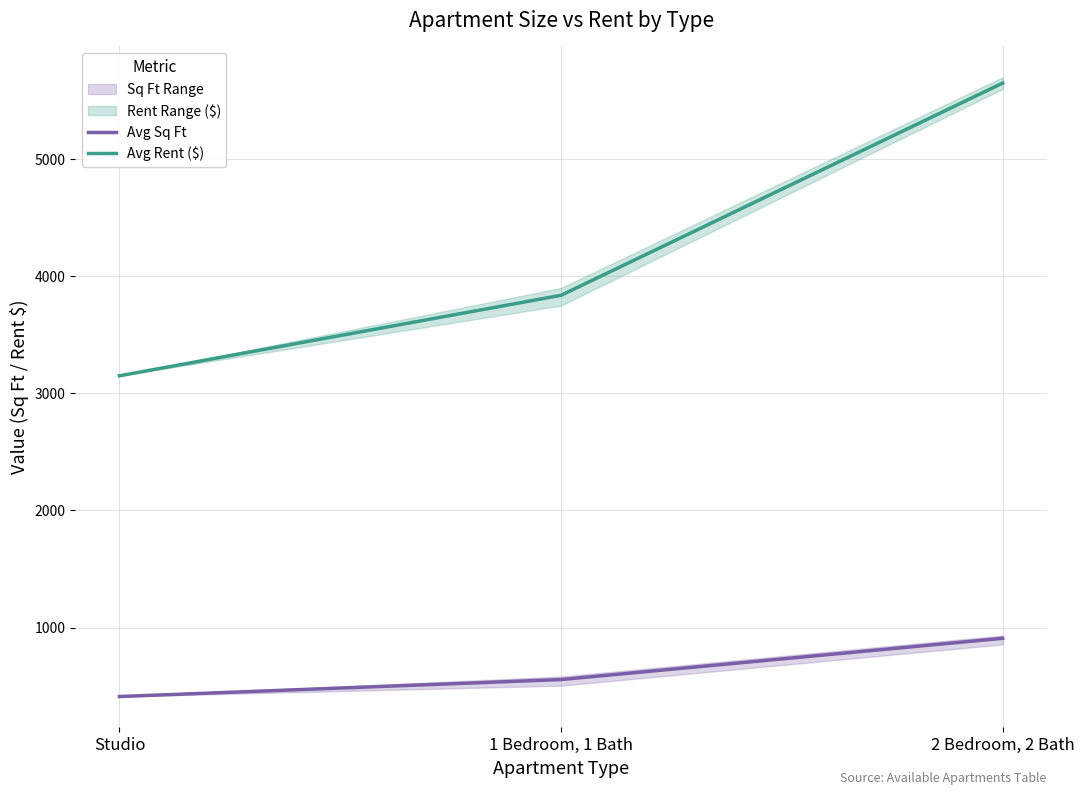

What is the label of the 3rd point from the left?

2 Bedroom, 2 Bath